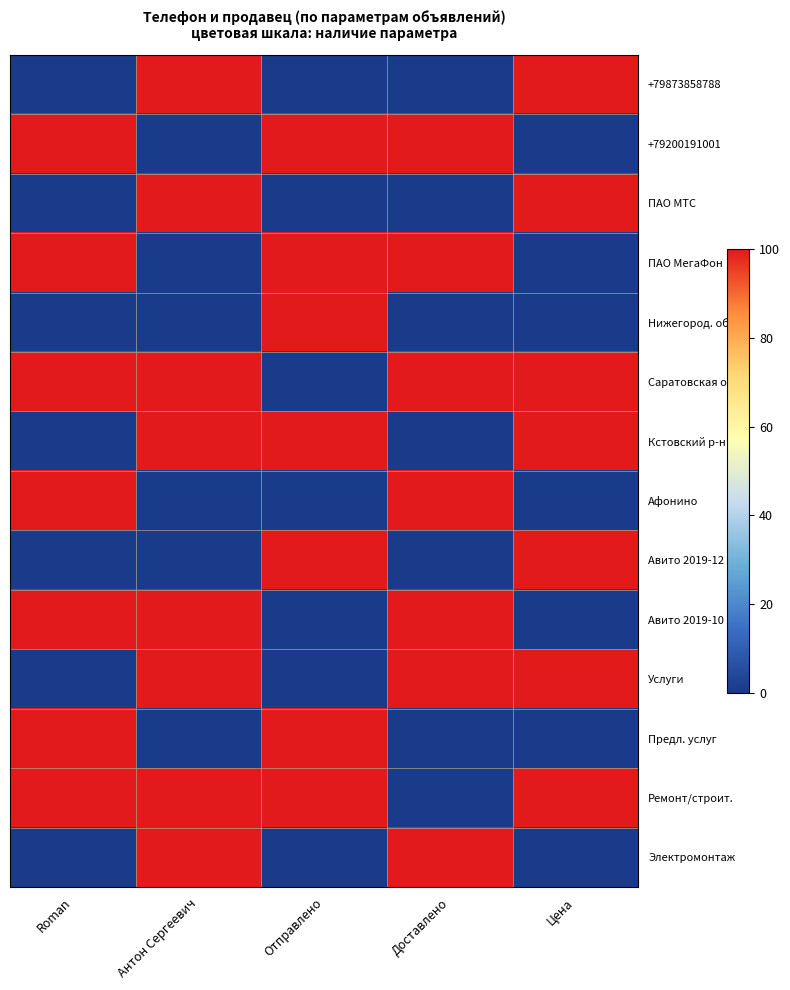

What is the spread (max minus min) of values at Антон Сергеевич?

100